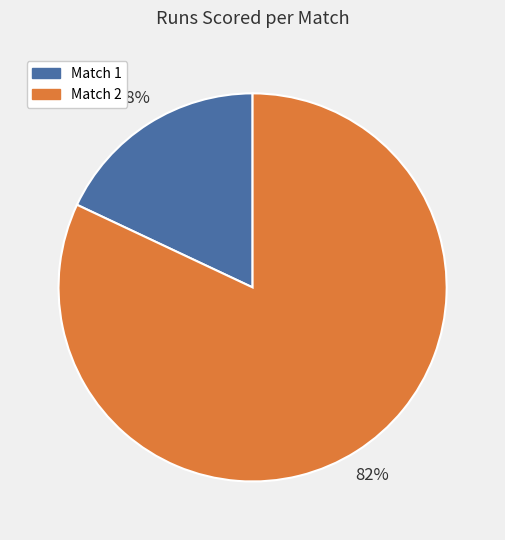

True or false: Match 1 accounts for 29% of the total.

False